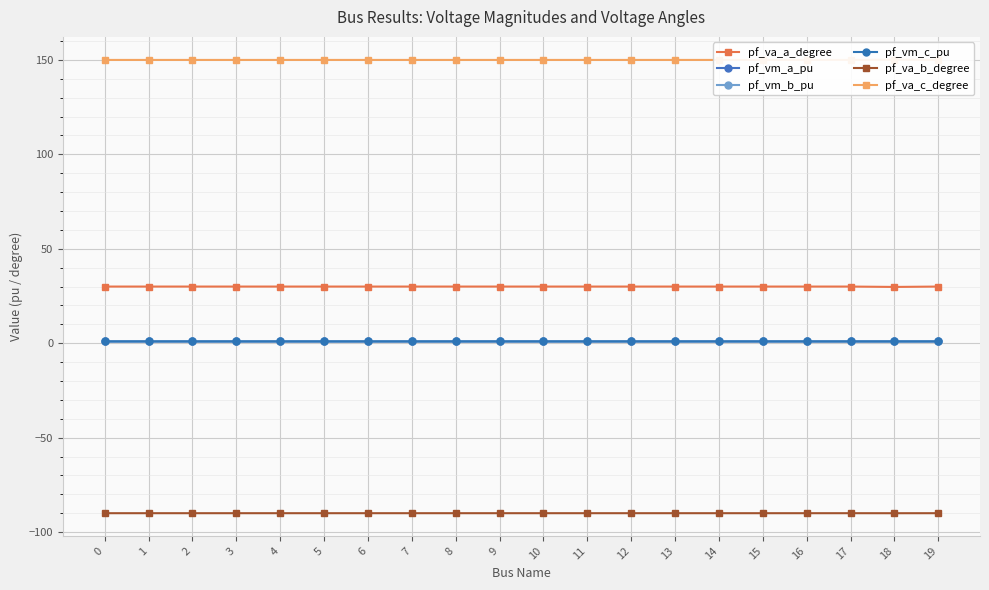

What is the value of the pf_va_c_degree point at the 20th from the left?

150.0